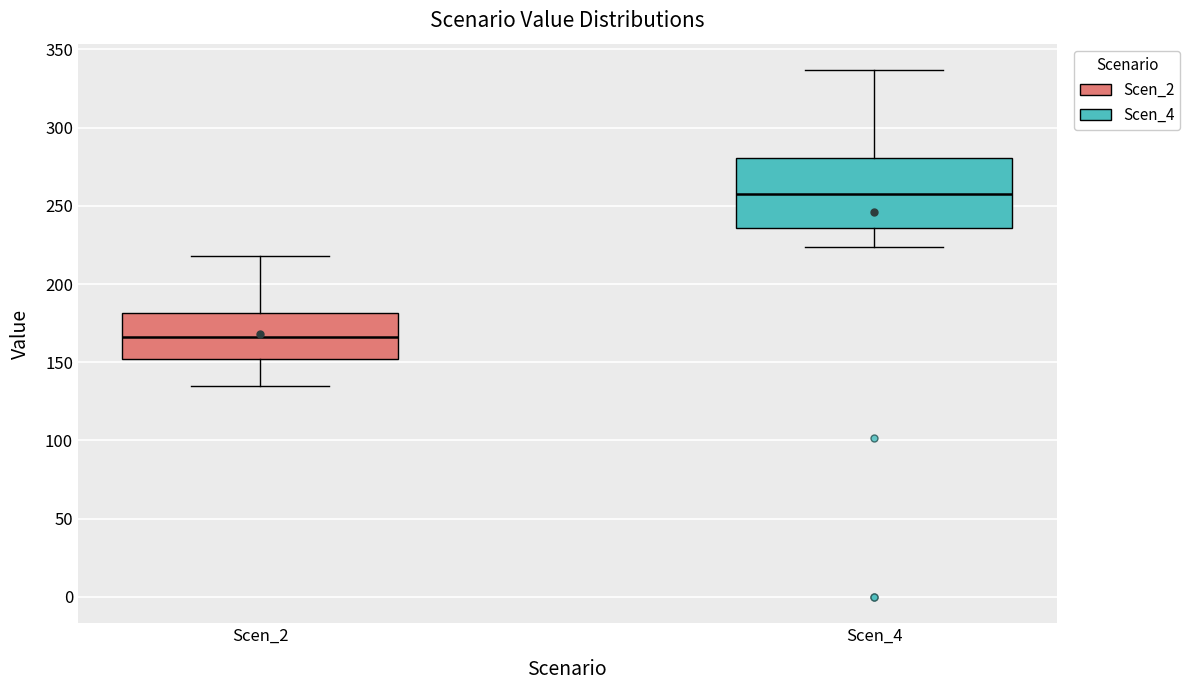

Reading left to right, read every box against the y-axis: the position of its median line, the range the box covers, and the ends of its whiskers. The values are not printed on the chart, so give them approximately, as read against the axis.

Scen_2: median 165, box 150 to 180, whiskers 135 to 220
Scen_4: median 255, box 235 to 280, whiskers 225 to 335